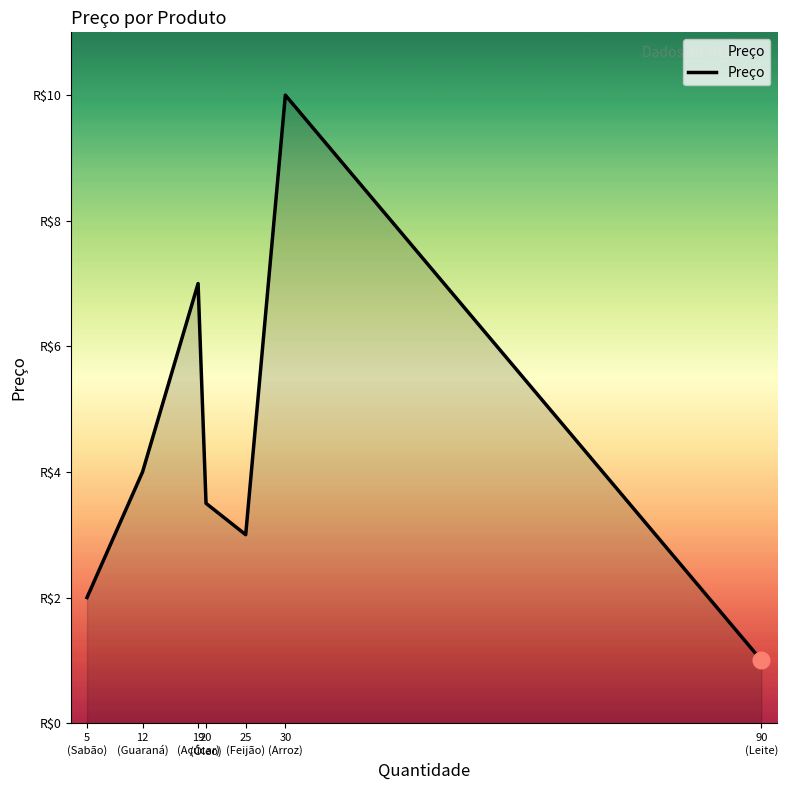

The value at 90
(Leite) is 1.0. True or false?

True